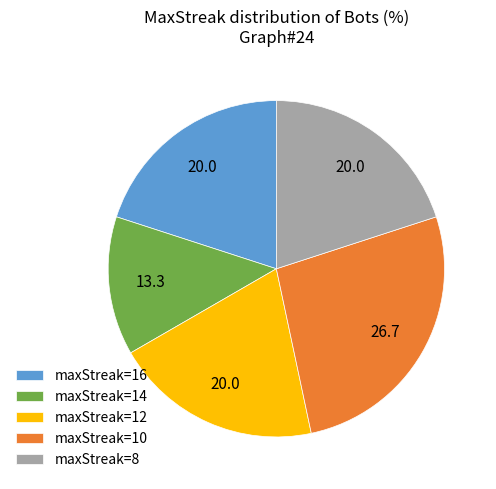

Which category has the smallest portion of the pie?

maxStreak=14